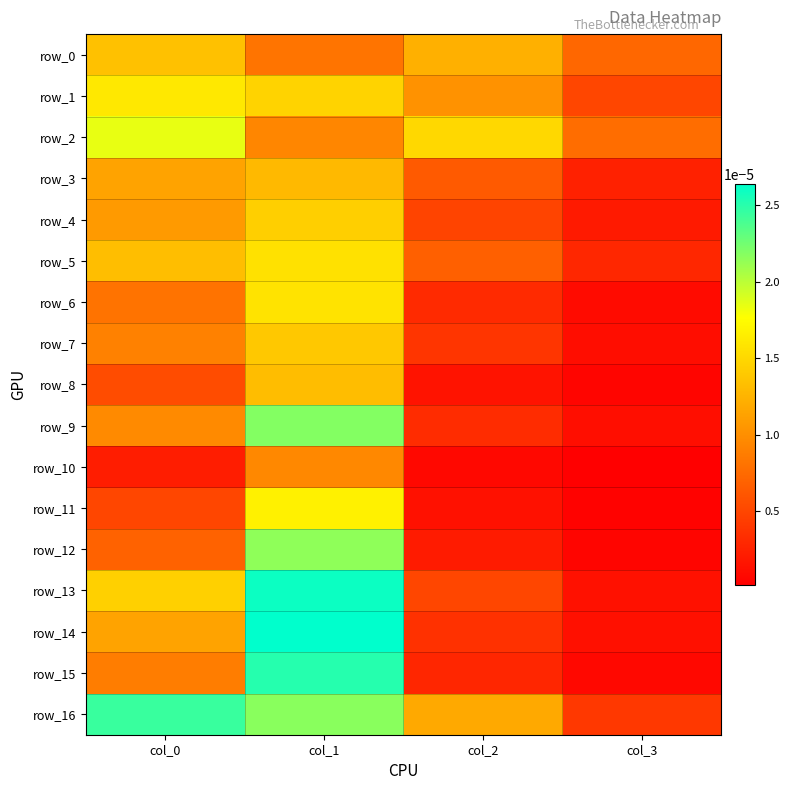

The value of row_5 at col_1 is 0.0. True or false?

True